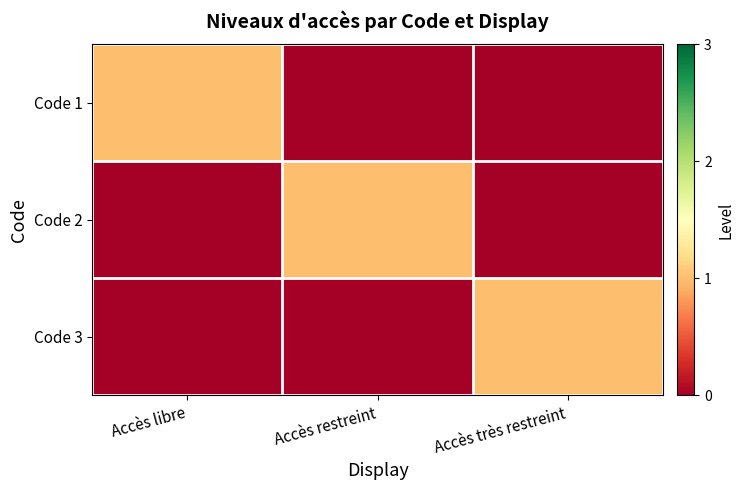

Rank the categories by Code 3 value from lowest to highest.

Accès libre, Accès restreint, Accès très restreint